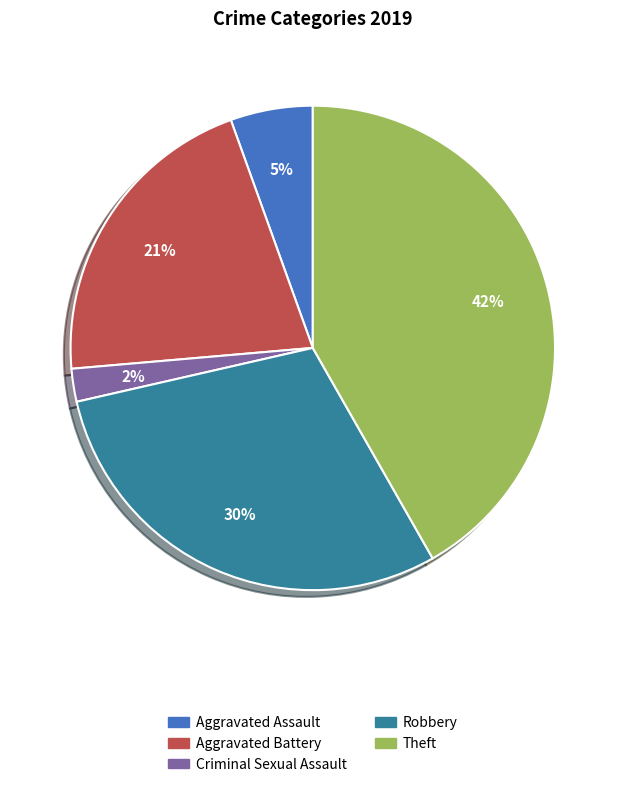

How many slices are in this pie chart?

5